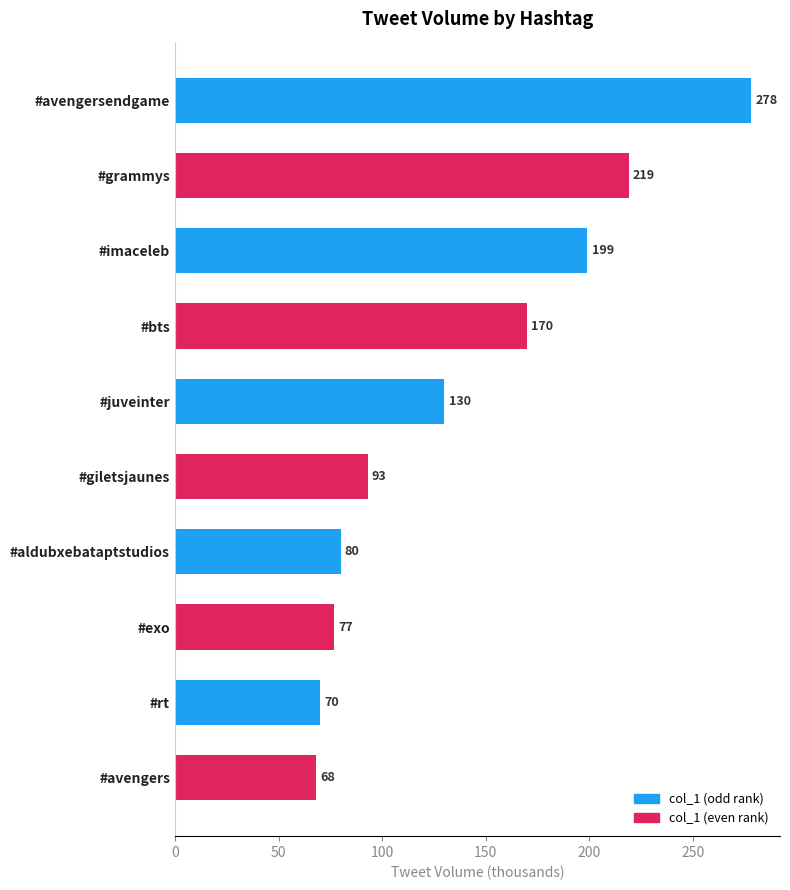

Is it true that the value at #grammys is 219?

True